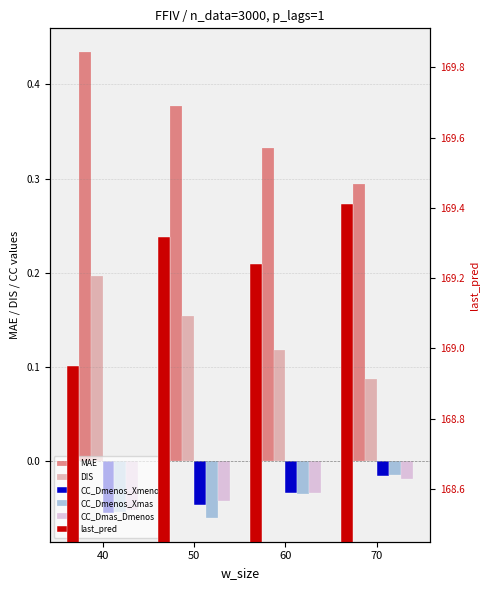

Are the bars horizontal?

No